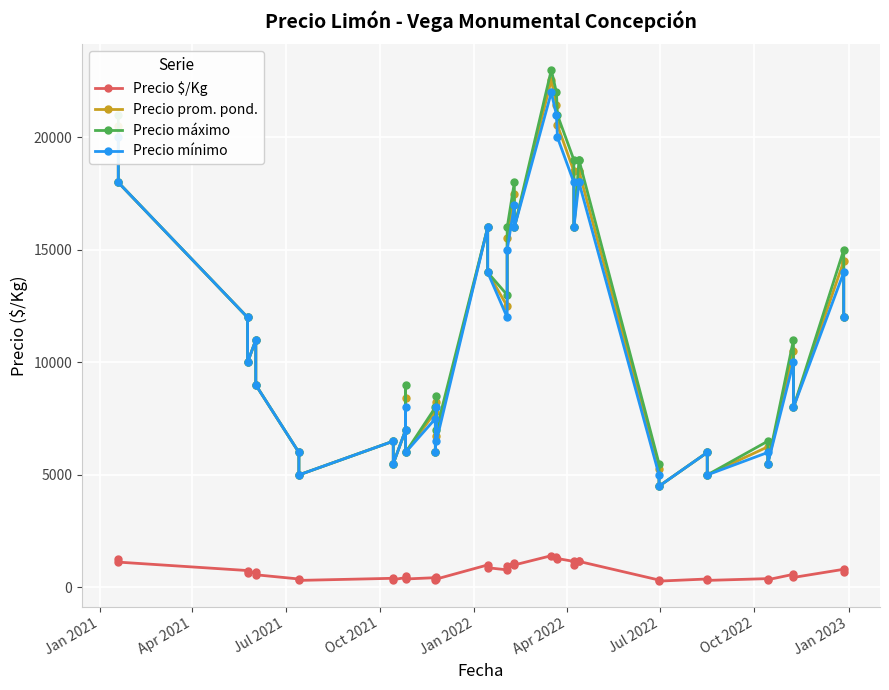

List the series in order of their peak value, highest first.

Precio máximo, Precio prom. pond., Precio mínimo, Precio $/Kg